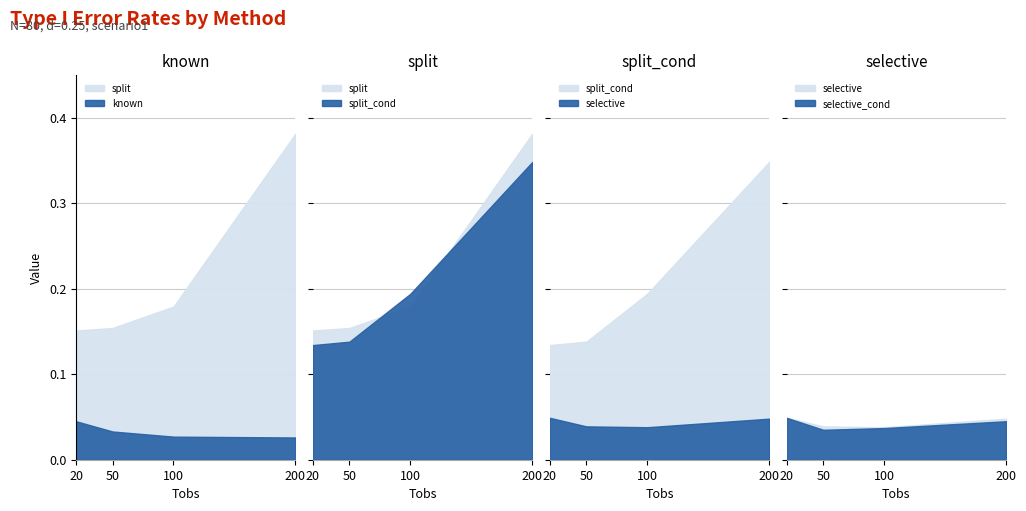

At which label is split closest to 0?

20